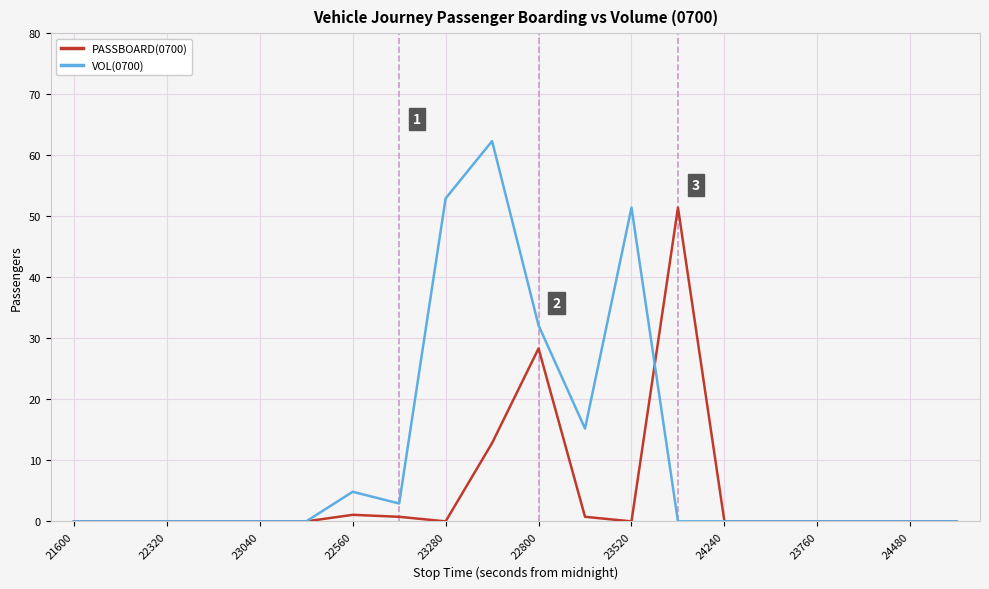

What are all the series names shown in the legend?

PASSBOARD(0700), VOL(0700)